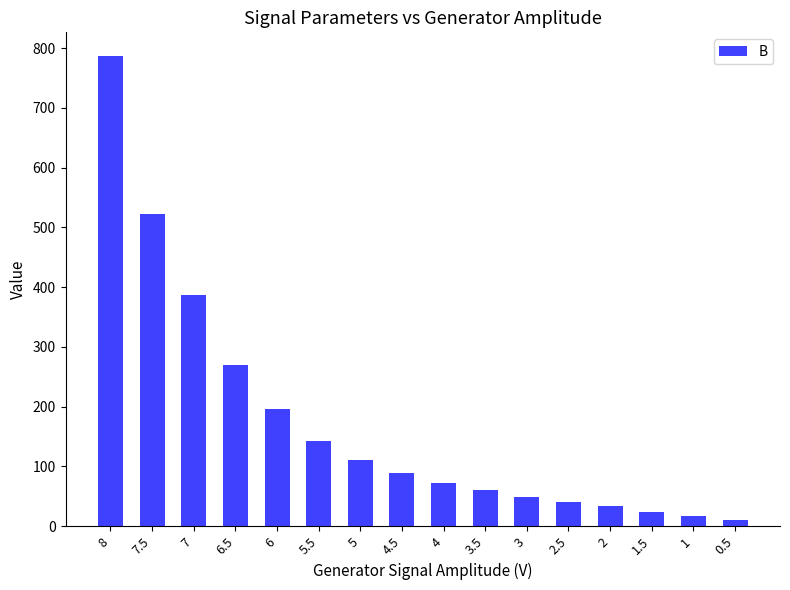

Rank the categories by value from lowest to highest.

0.5, 1, 1.5, 2, 2.5, 3, 3.5, 4, 4.5, 5, 5.5, 6, 6.5, 7, 7.5, 8